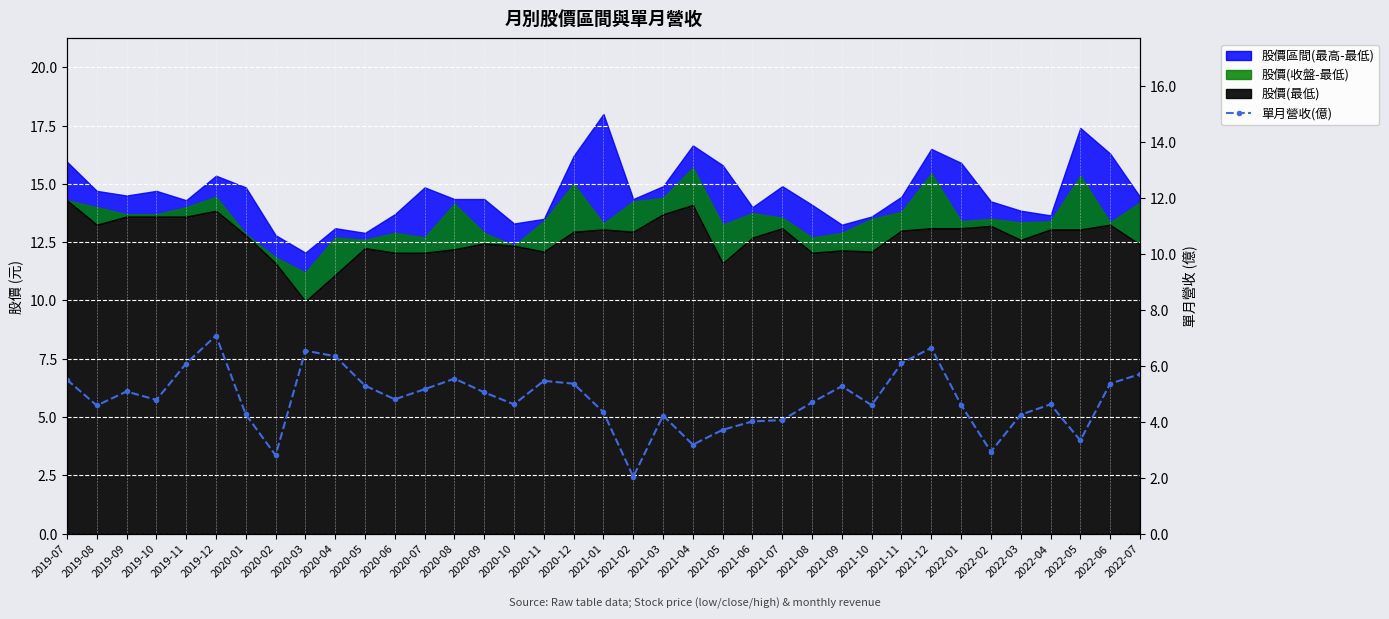

What is the sum of all values?

177.9